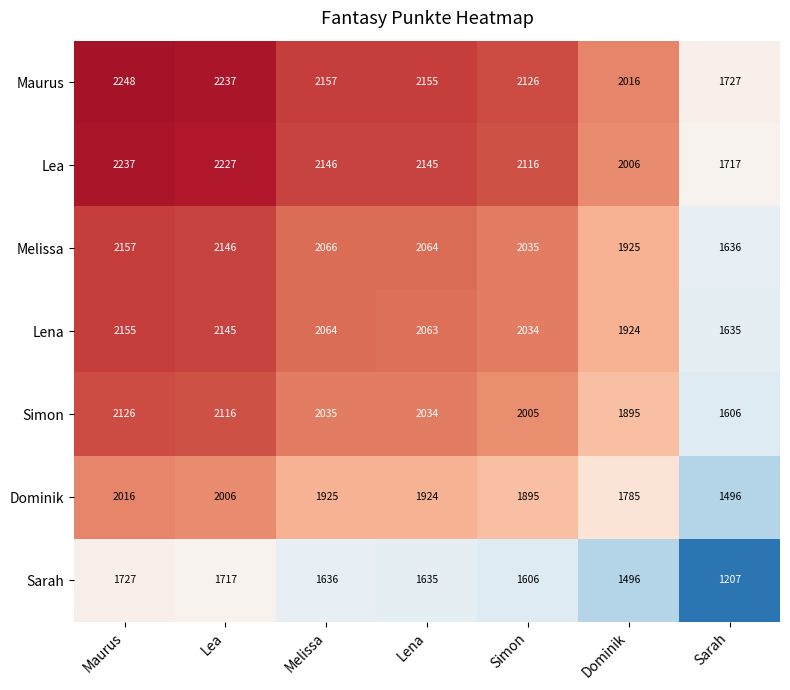

Is it true that Melissa equals 415 at Dominik?

False